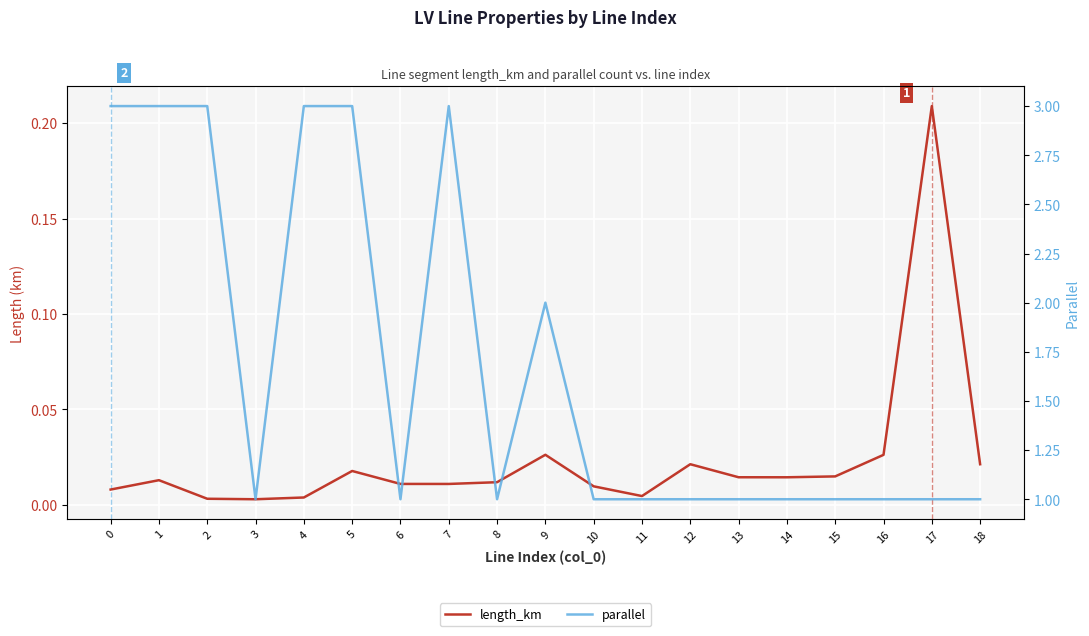

What is the approximate value of parallel at 9?

2.0